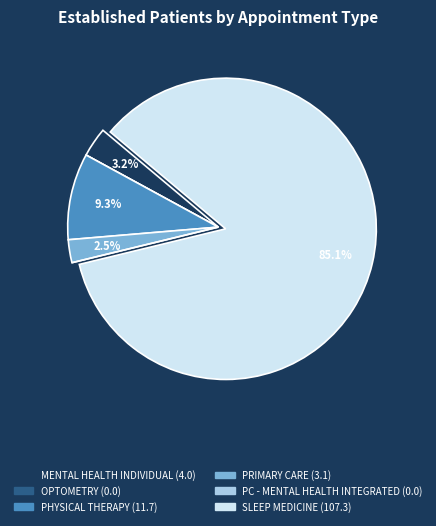

Does any single category account for the majority?

Yes